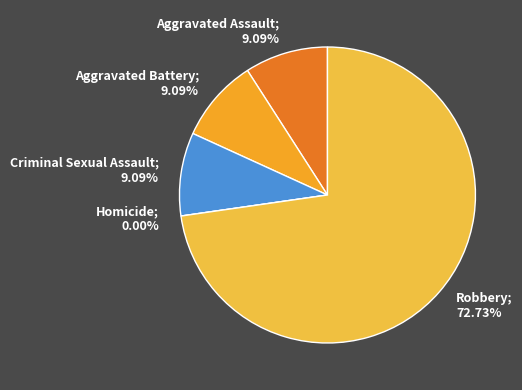

How many slices are in this pie chart?

5